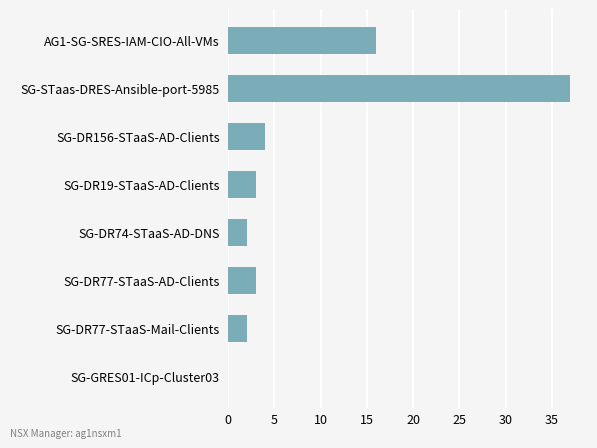

Is it true that the value at SG-DR77-STaaS-Mail-Clients is 2?

True